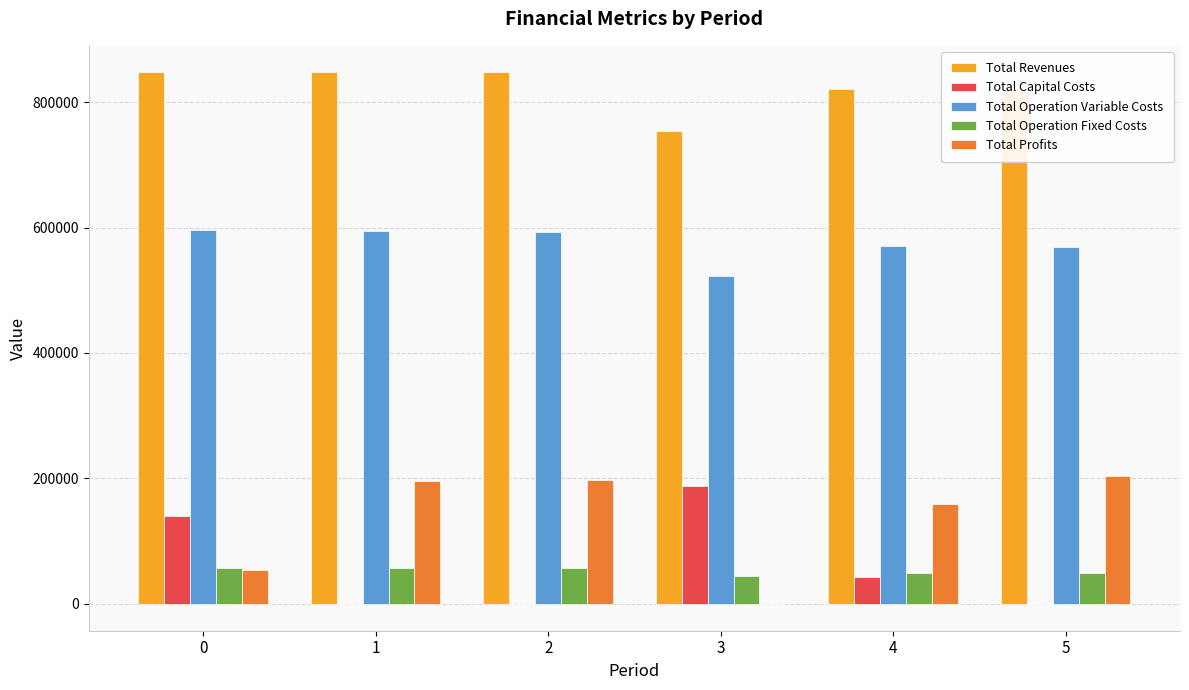

What is the difference between the Total Profits values at 3 and 5?

204399.7